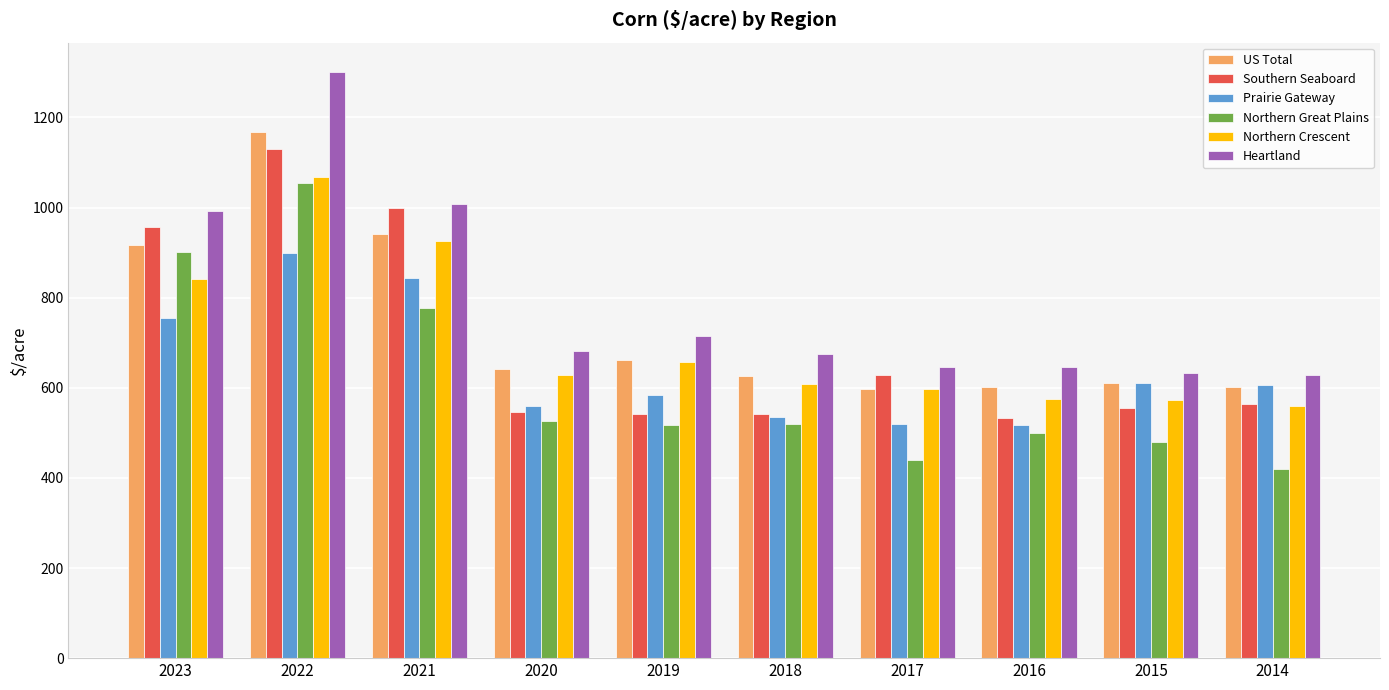

Which category has the lowest value in the Northern Great Plains series?

2014